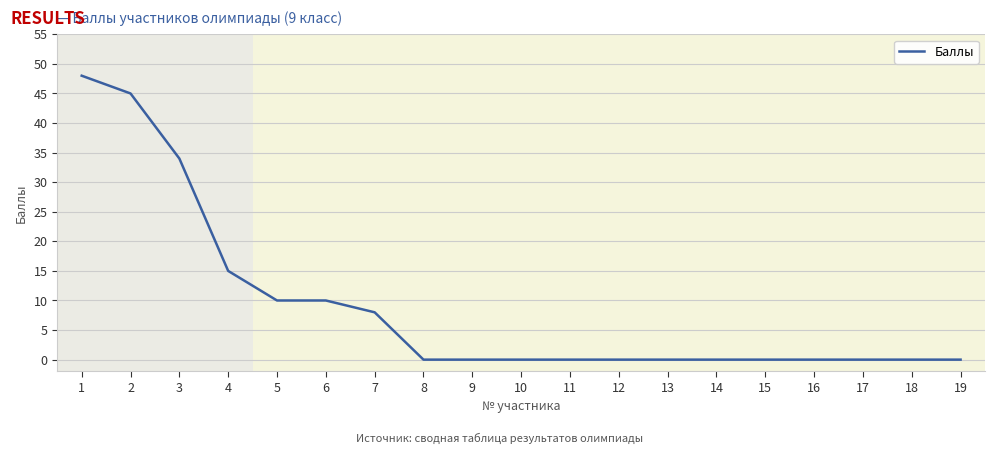

Reading right to left, list all the values displayed in this chart.

19=0	18=0	17=0	16=0	15=0	14=0	13=0	12=0	11=0	10=0	9=0	8=0	7=8	6=10	5=10	4=15	3=34	2=45	1=48